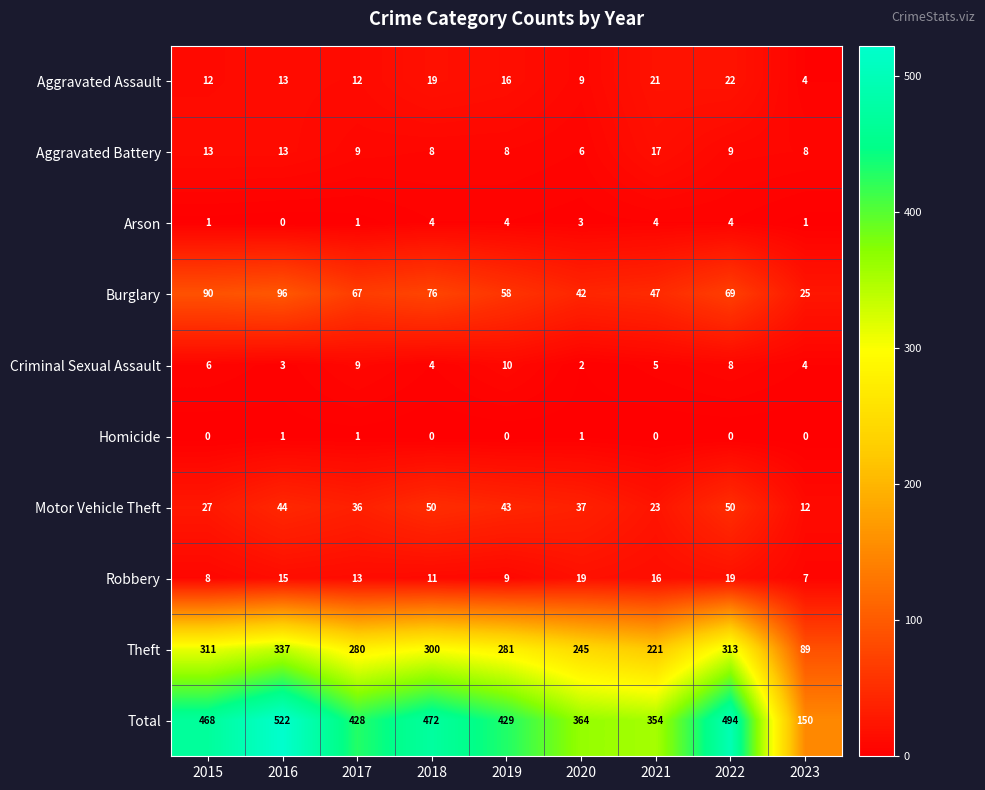

What value does the Motor Vehicle Theft series have at 2018?

50